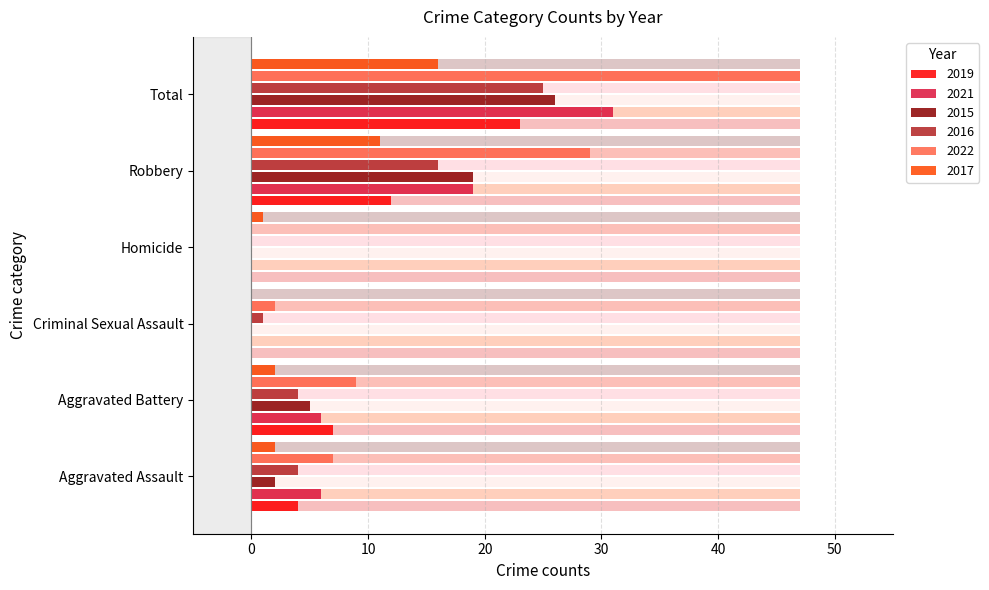

What is the sum of all 2021 values?

62